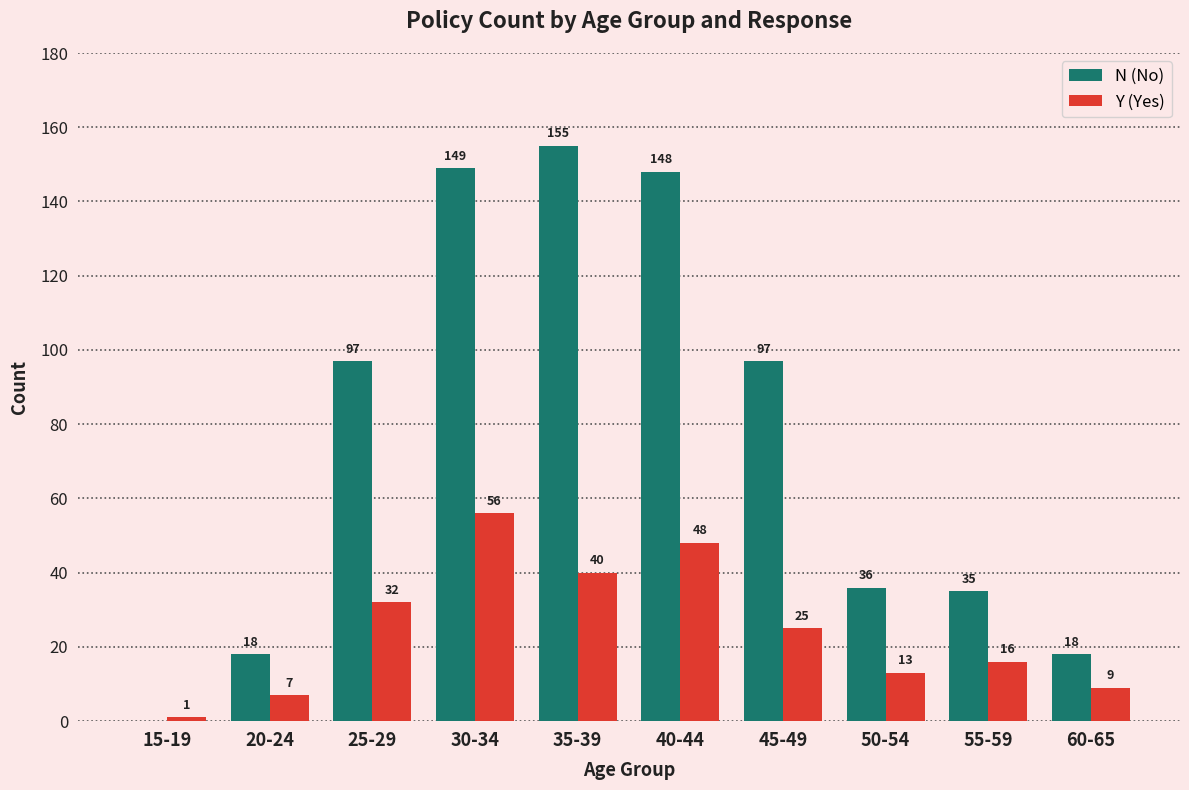

Reading left to right, list all the values displayed in this chart.

N (No): 0	18	97	149	155	148	97	36	35	18
Y (Yes): 1	7	32	56	40	48	25	13	16	9